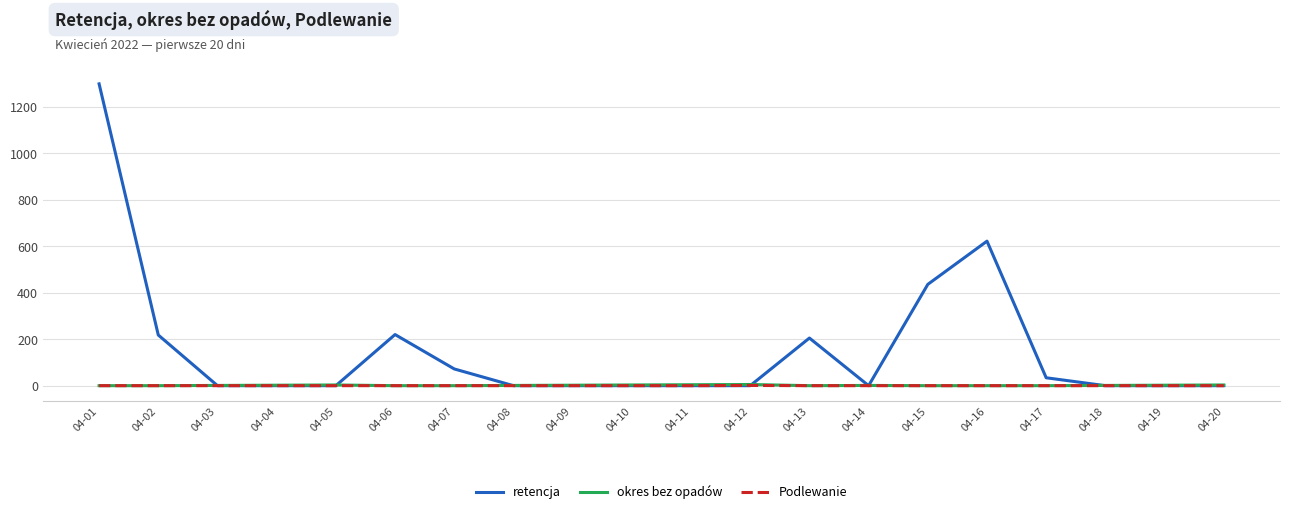

Does the chart display data point markers on the line(s)?

No